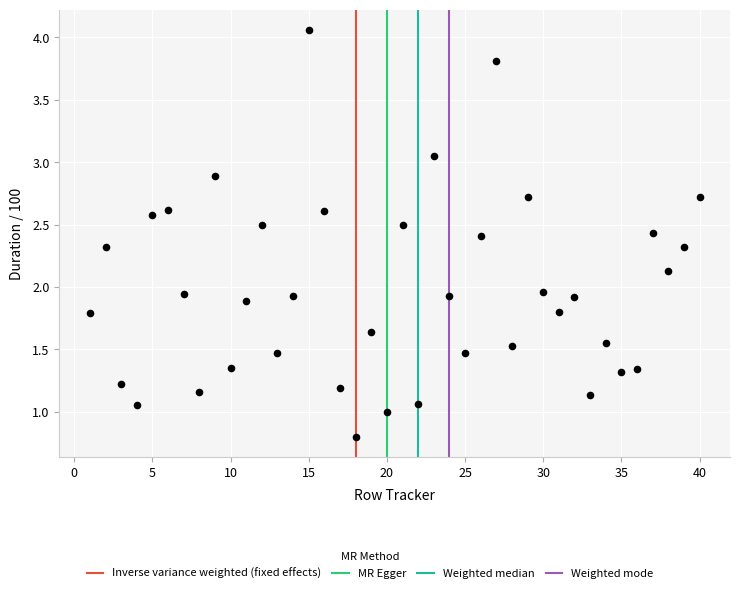

What is the range of Y values (max minus min)?

3.3